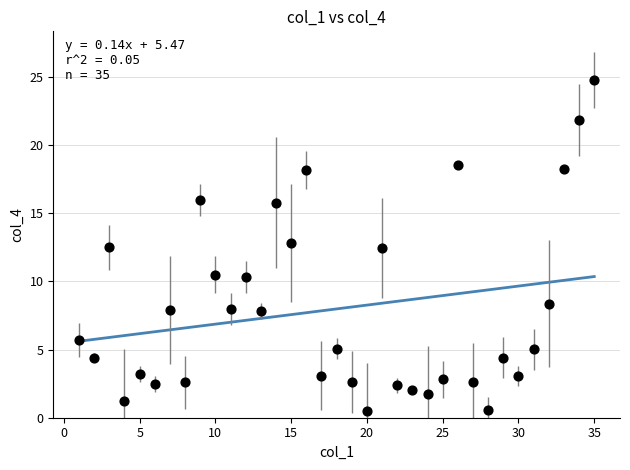

What is the range of X values (max minus min)?

34.0